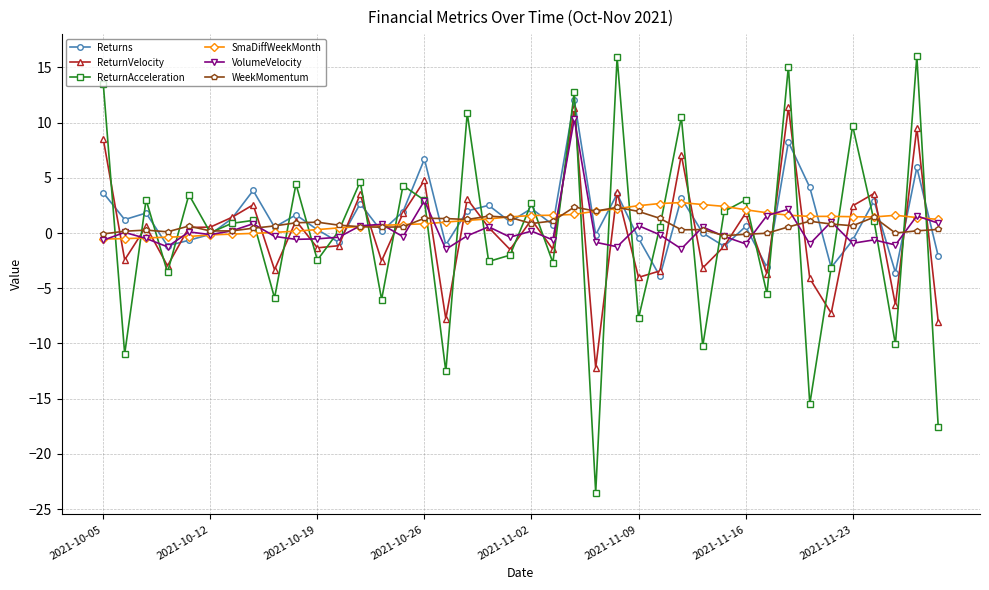

What is the value of the WeekMomentum point at the 22nd from the left?

1.1